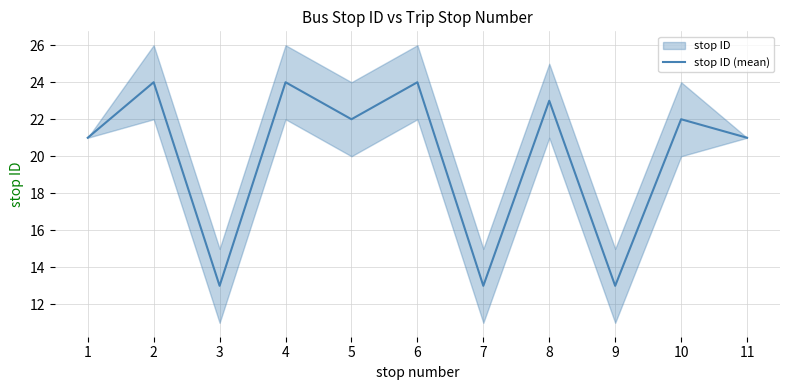

Rank the categories by value from highest to lowest.

2, 4, 6, 8, 5, 10, 1, 11, 3, 7, 9